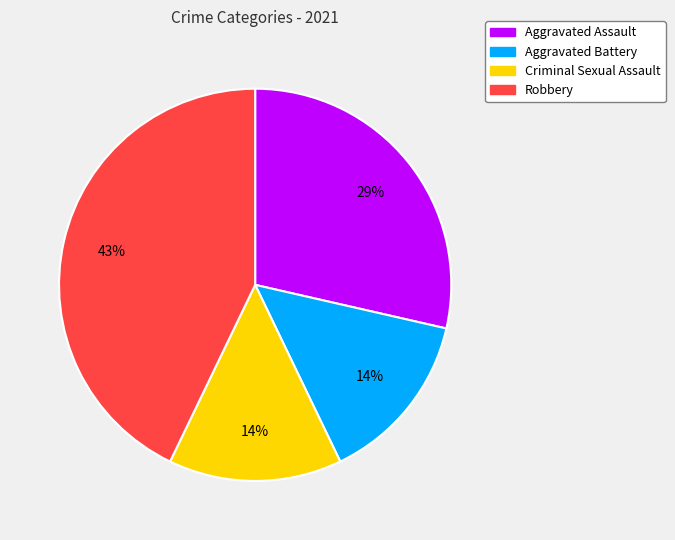

Is the sum of Aggravated Assault and Aggravated Battery greater than half?

No